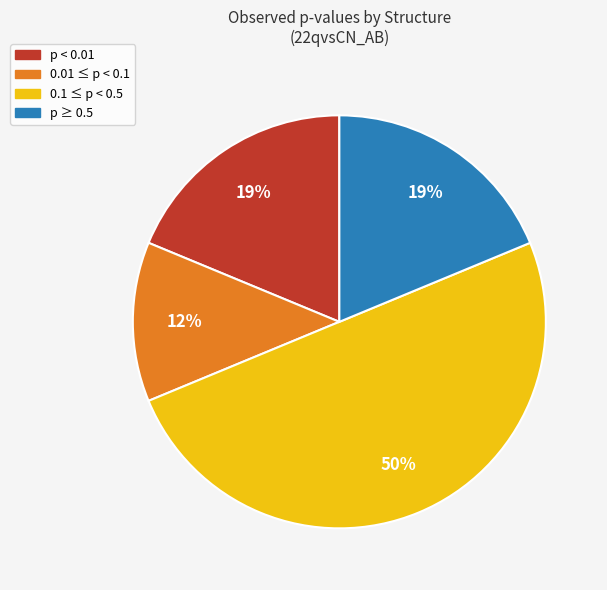

How many segments does this pie chart have?

4